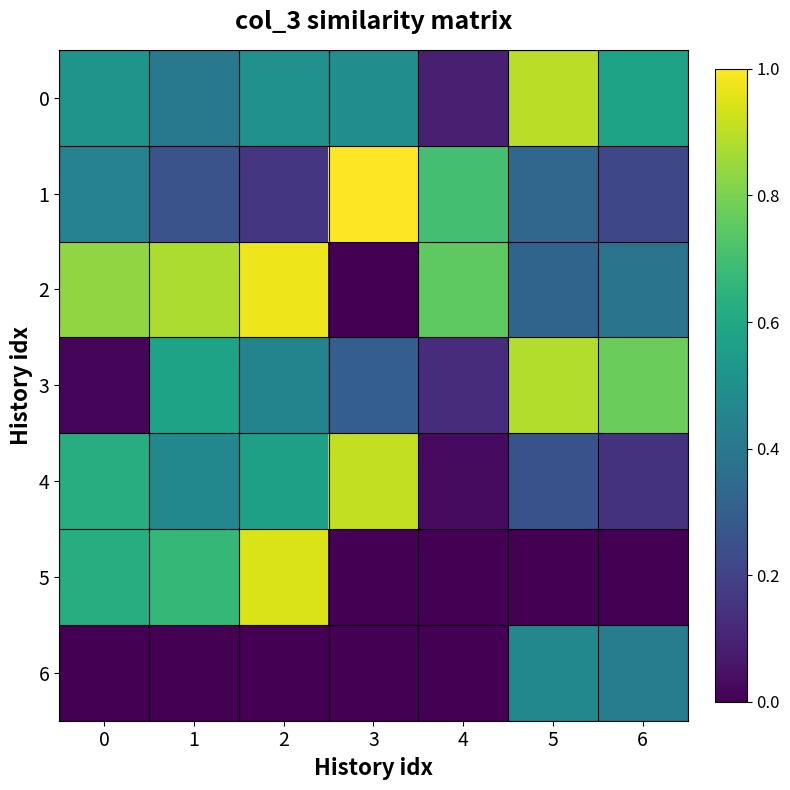

Which series changed the most between 2 and 6?

5